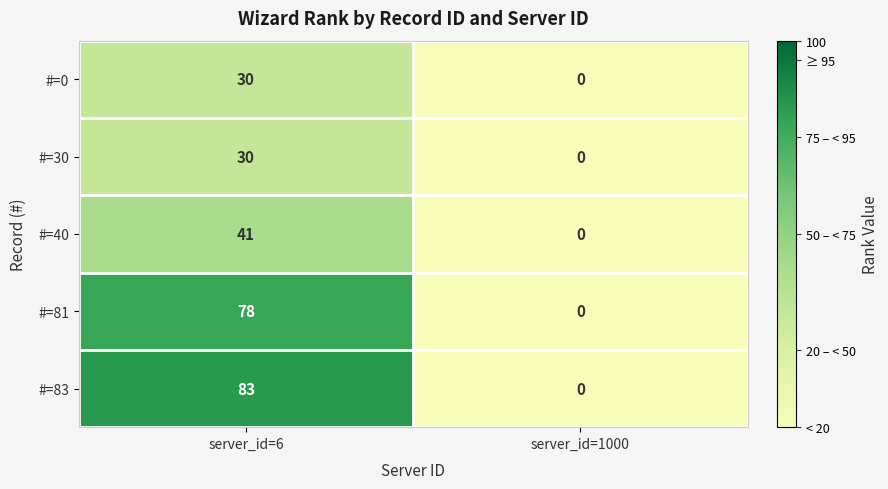

How many series are shown in this chart?

5